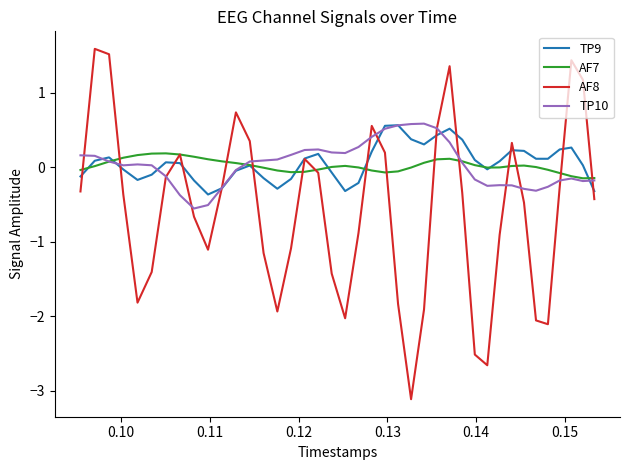

True or false: AF7 and TP9 cross at least once.

True